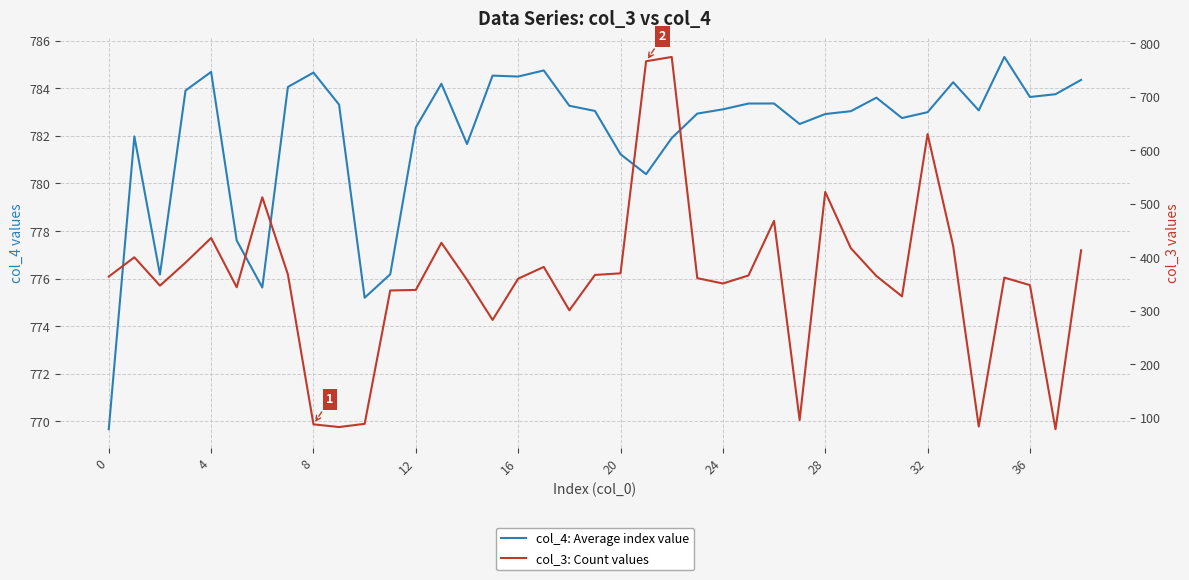

Rank the series by their average value, from highest to lowest.

col_4: Average index value, col_3: Count values